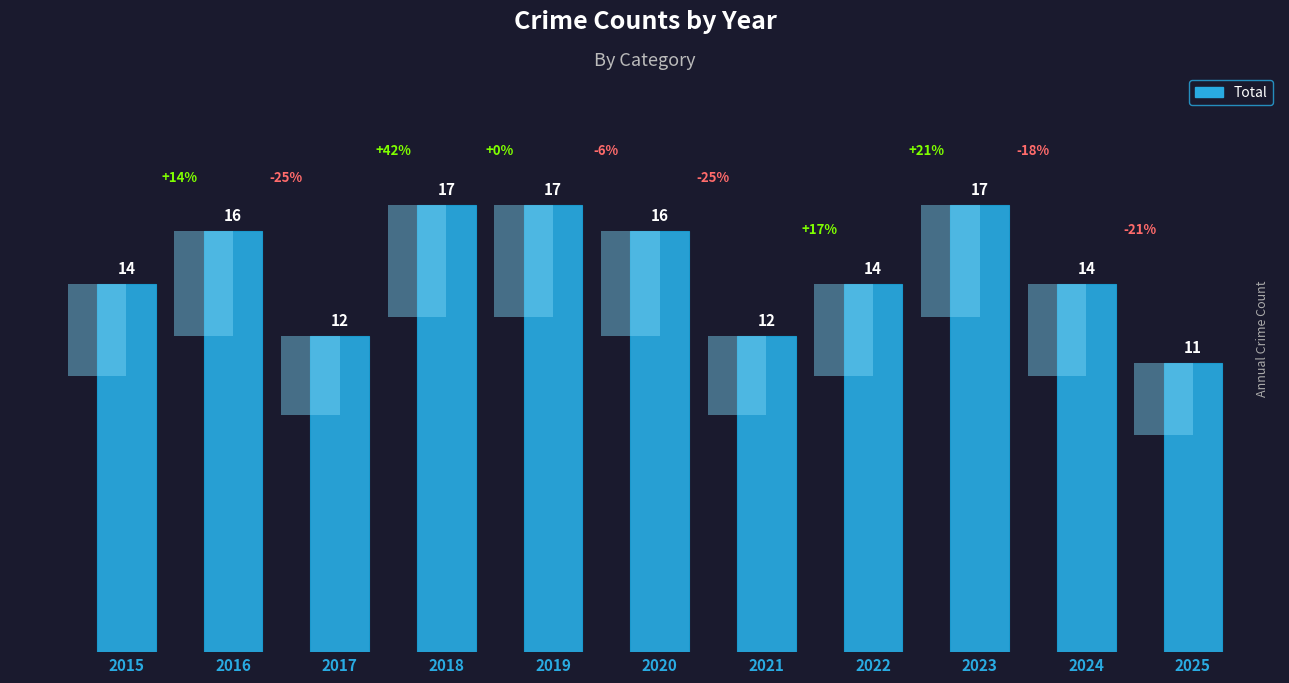

At which label is the value closest to 14?

2015